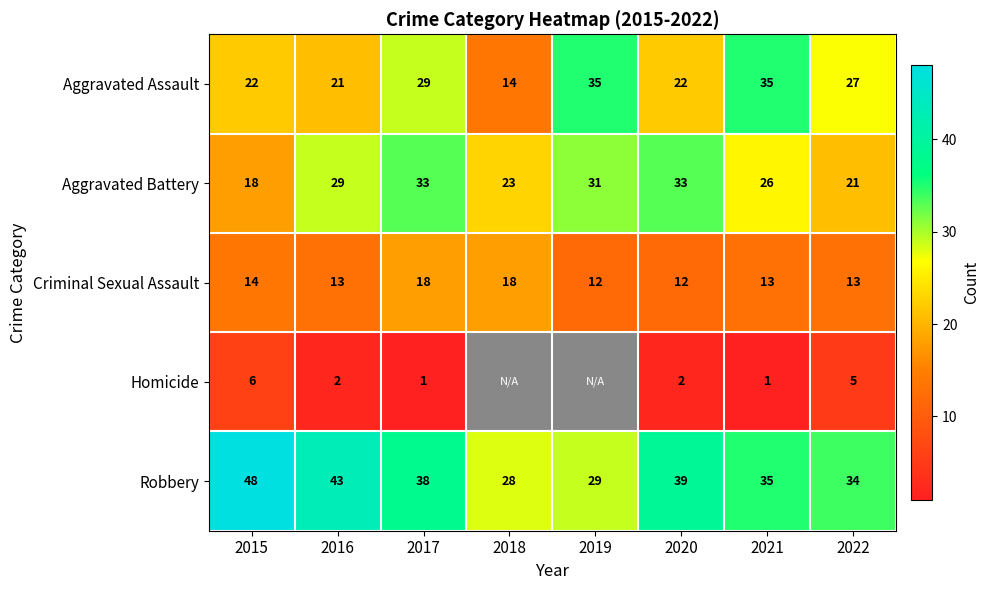

Rank the series at 2016 from highest to lowest value.

Robbery, Aggravated Battery, Aggravated Assault, Criminal Sexual Assault, Homicide